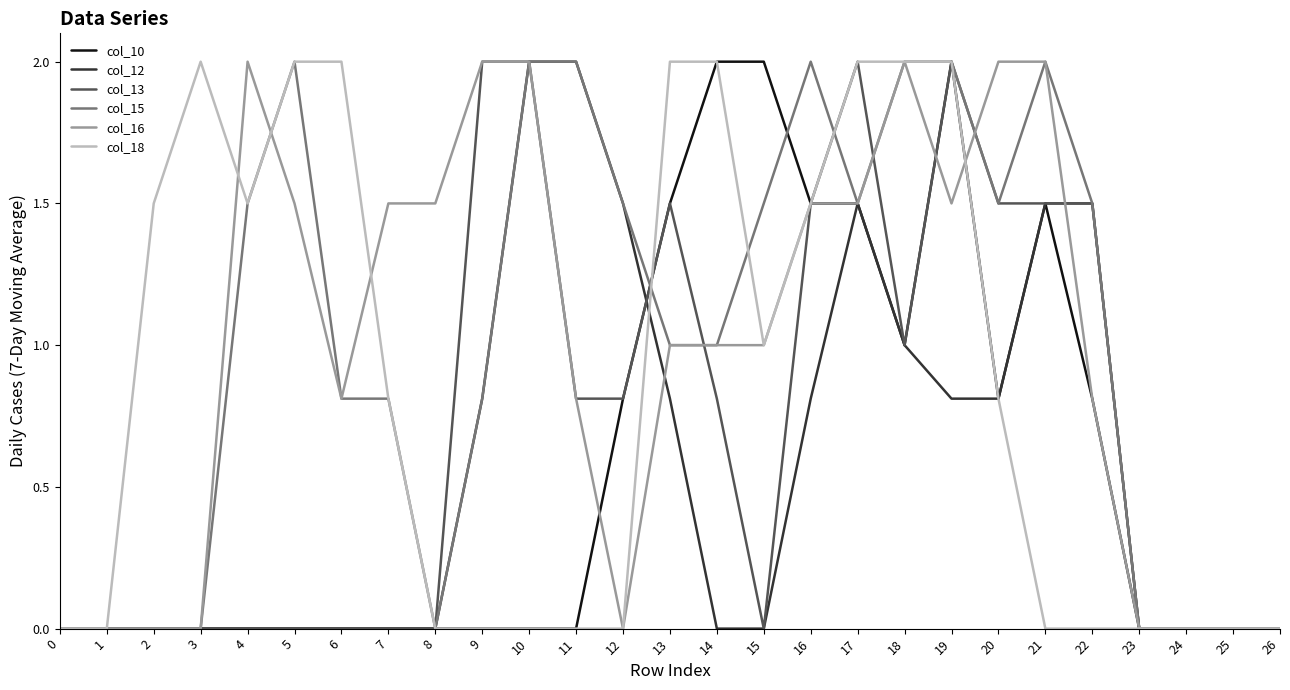

Count the number of categories in the chart.

27